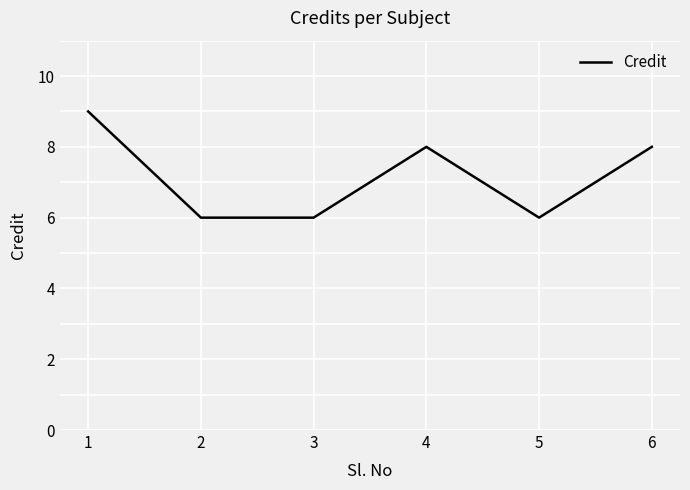

True or false: the data shows 8 at 2.

False